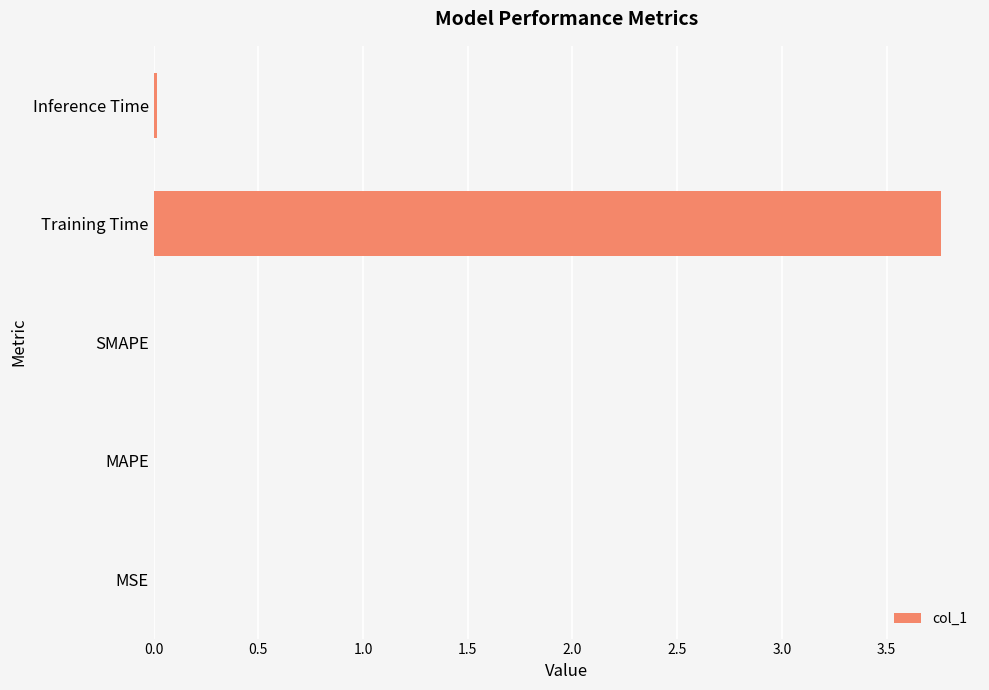

Are the bars horizontal?

Yes